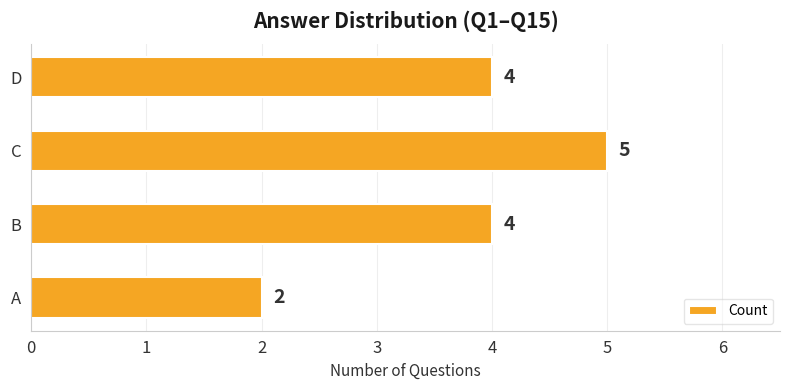

Which label corresponds to the largest value in the chart?

C